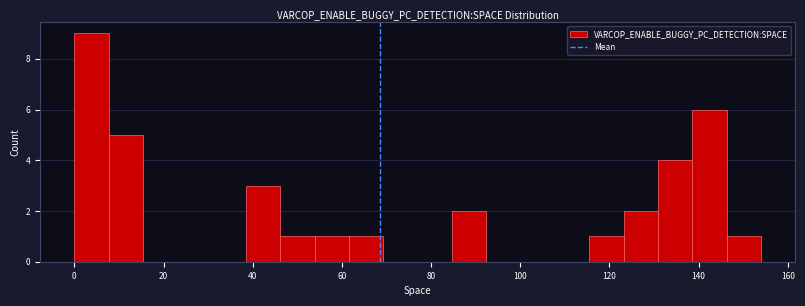

Read against the x-axis, roughly where is the centre of the tallest bar?

4